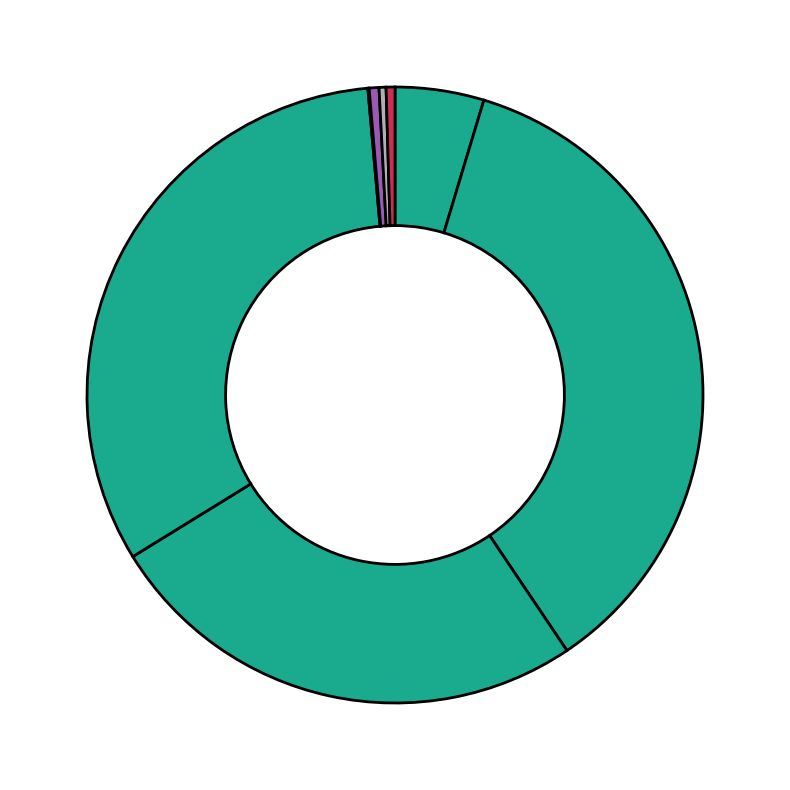

Which slice is the smallest?

MuSCs->ECs